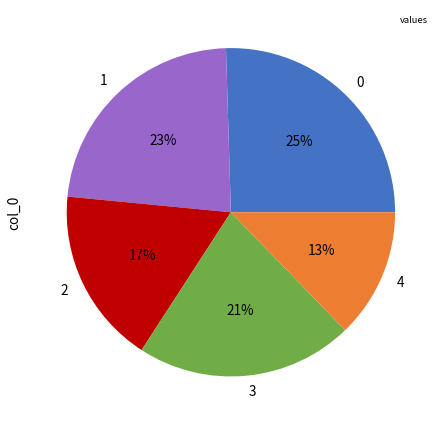

Which has a higher value, 1 or 2?

1